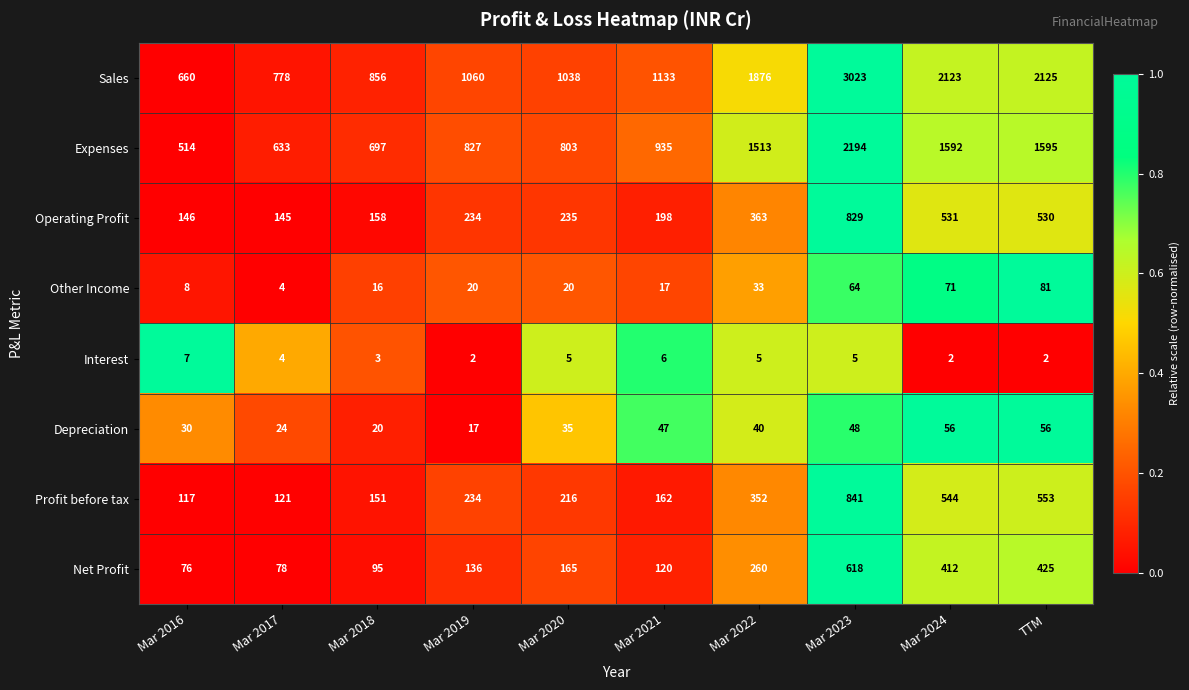

What is the sum of the Expenses values at Mar 2019 and Mar 2016?

1341